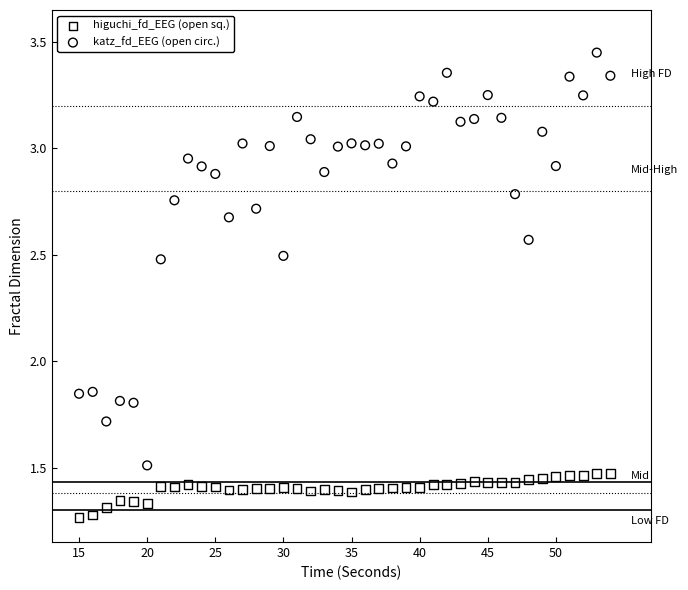

Which series has the widest spread of Y values?

katz_fd_EEG (open circ.)